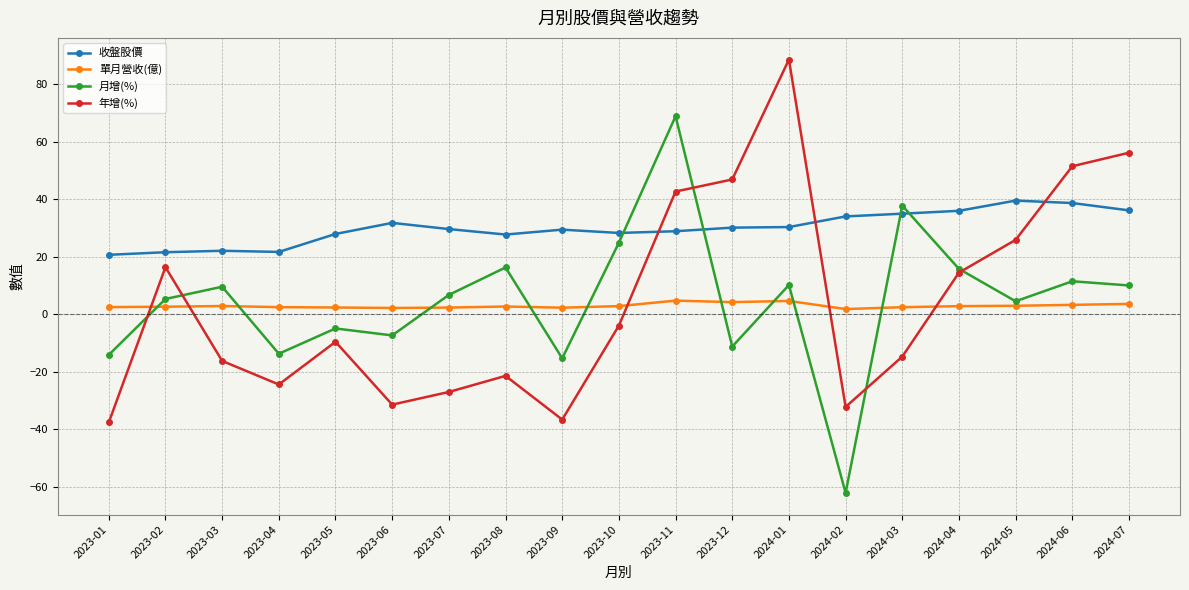

The 月增(%) series shows -15.4 at 2023-09. True or false?

True